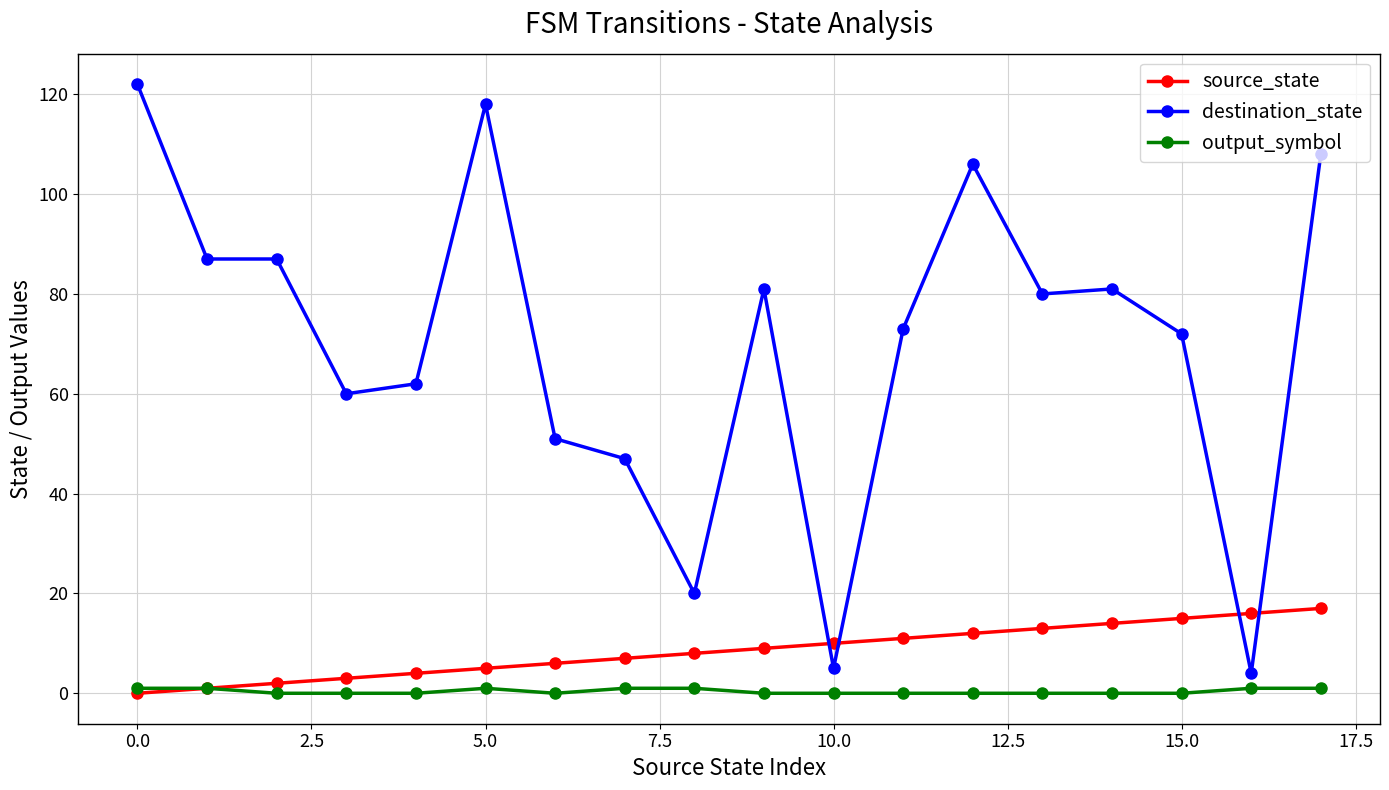

What is the sum of all source_state values?

153